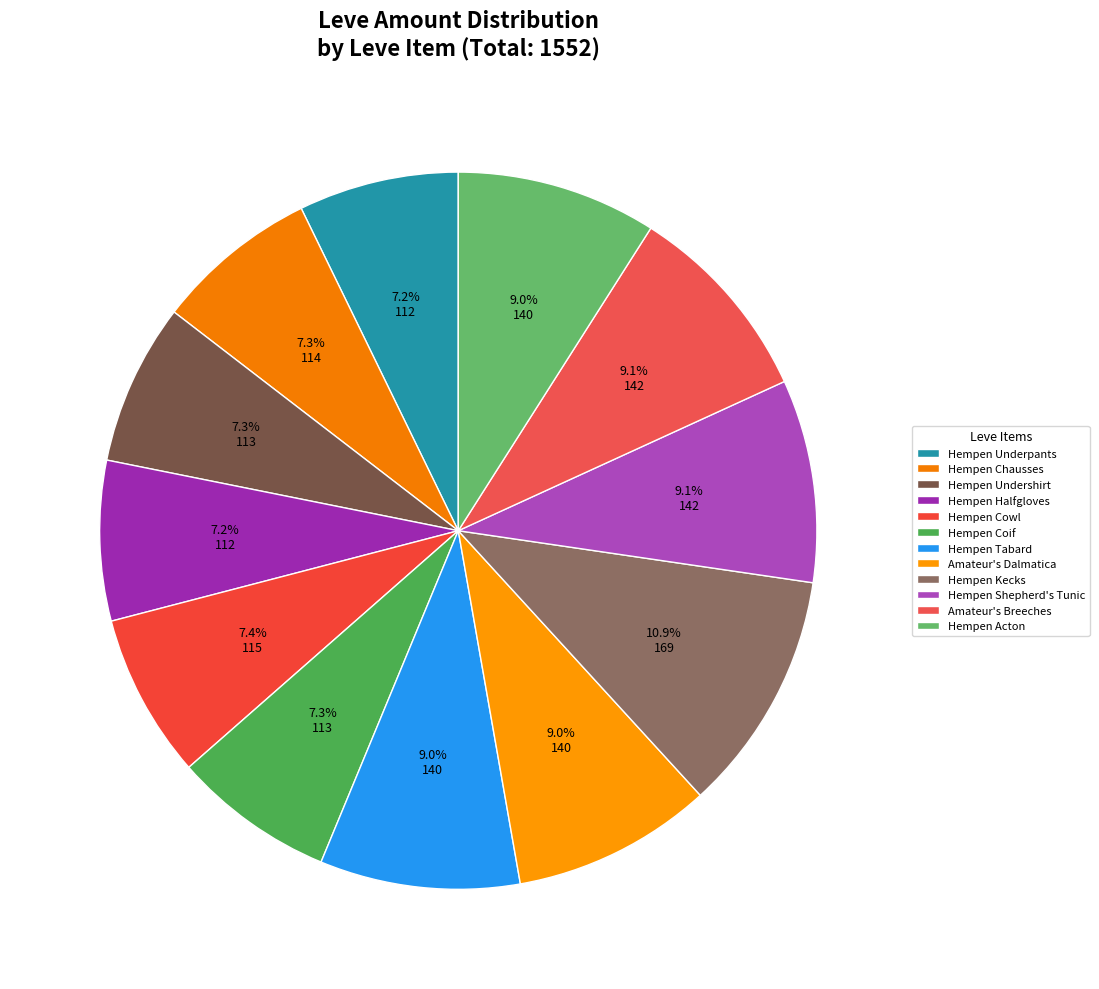

How many slices are in this pie chart?

12